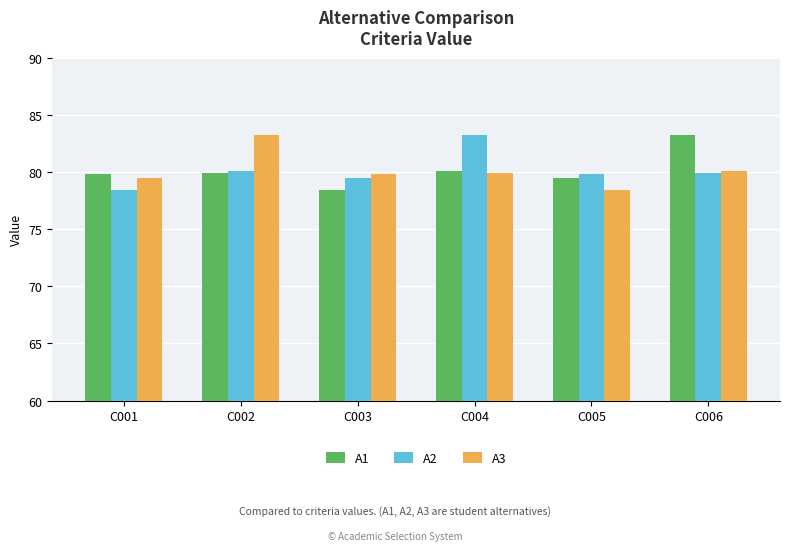

At how many categories does at least one series exceed 82?

3